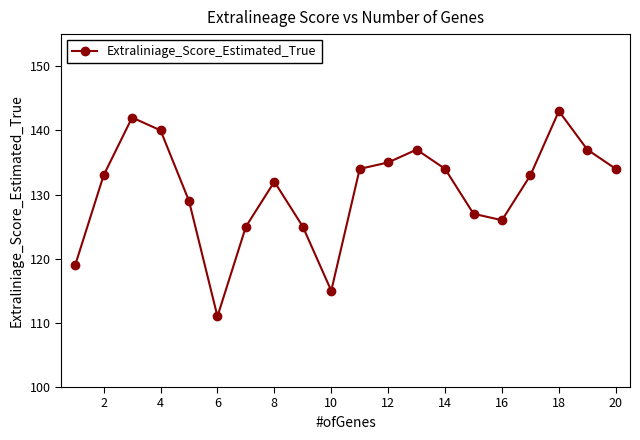

What is the maximum value shown in the chart?

143